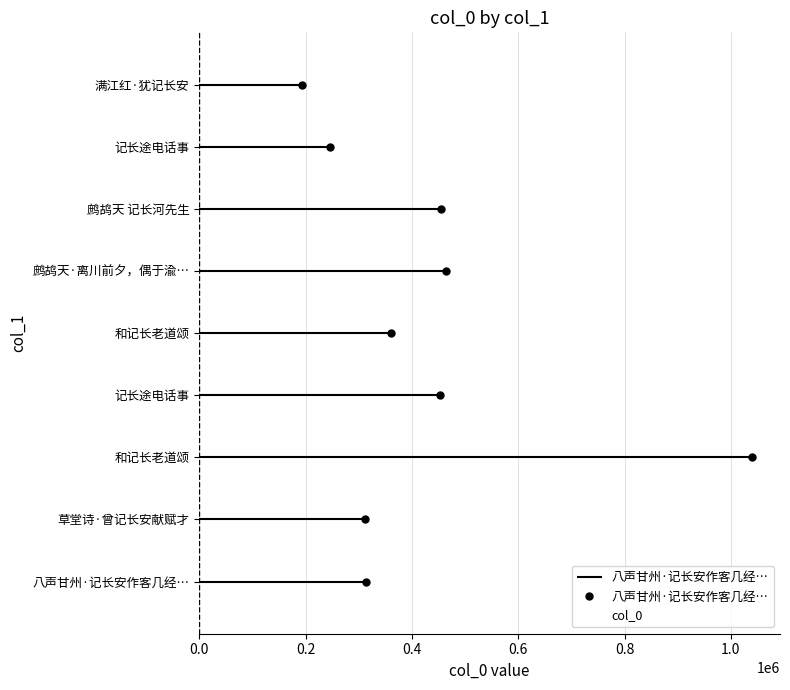

How many bars are there in total?

9